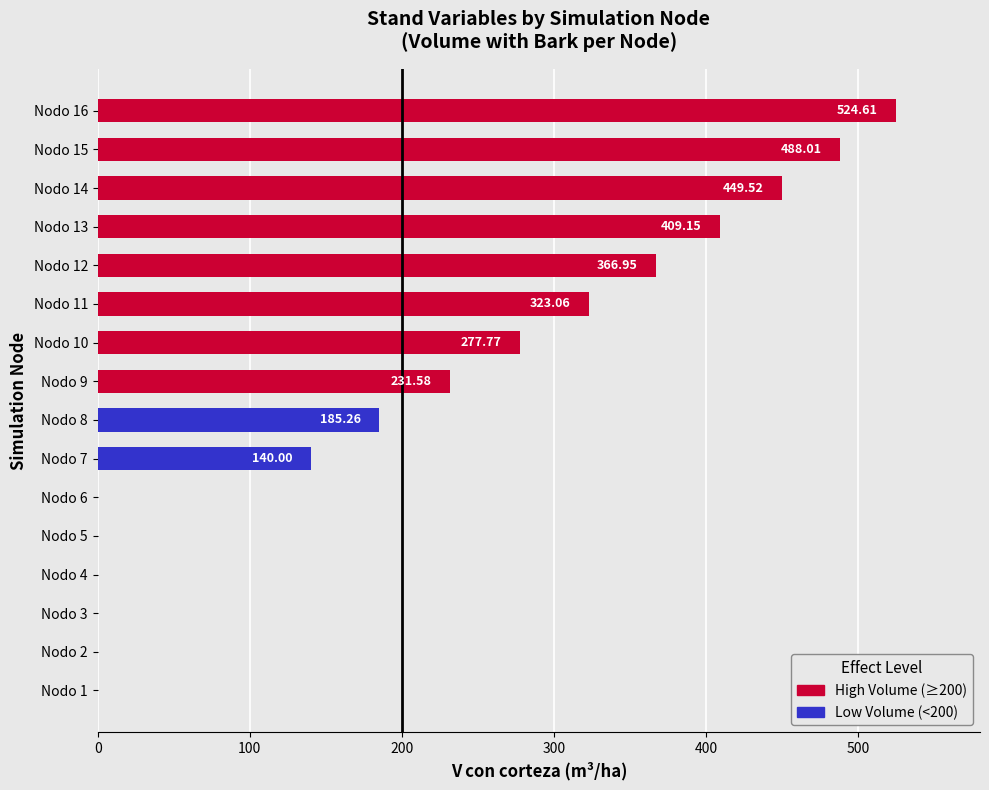

What is the sum of all values?

3395.9